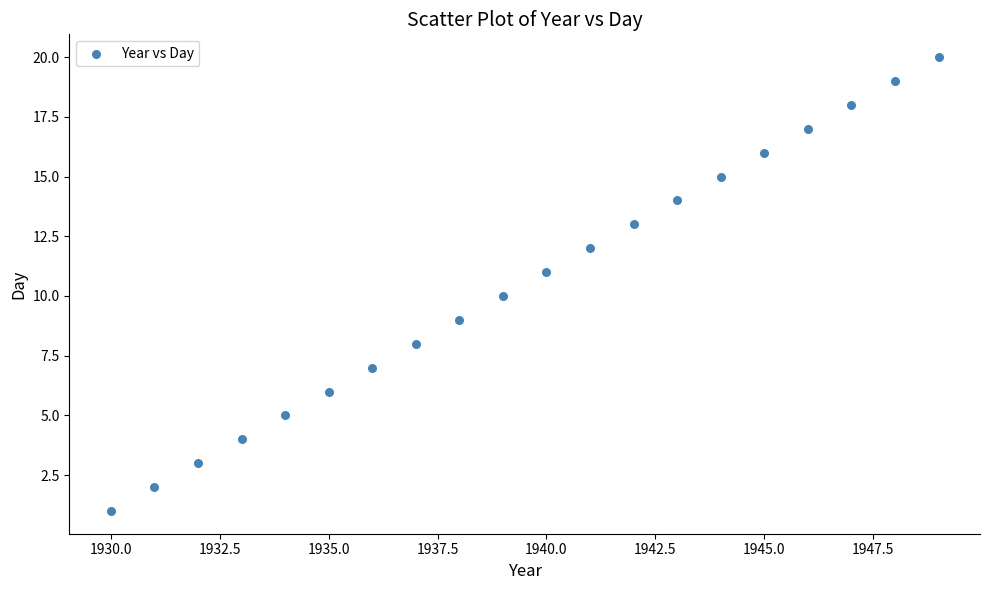

What is the range of Y values (max minus min)?

19